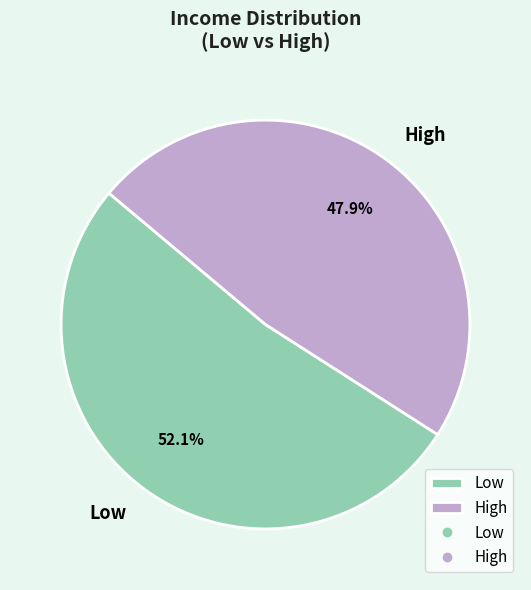

What percentage is NOT represented by High?

52.1%